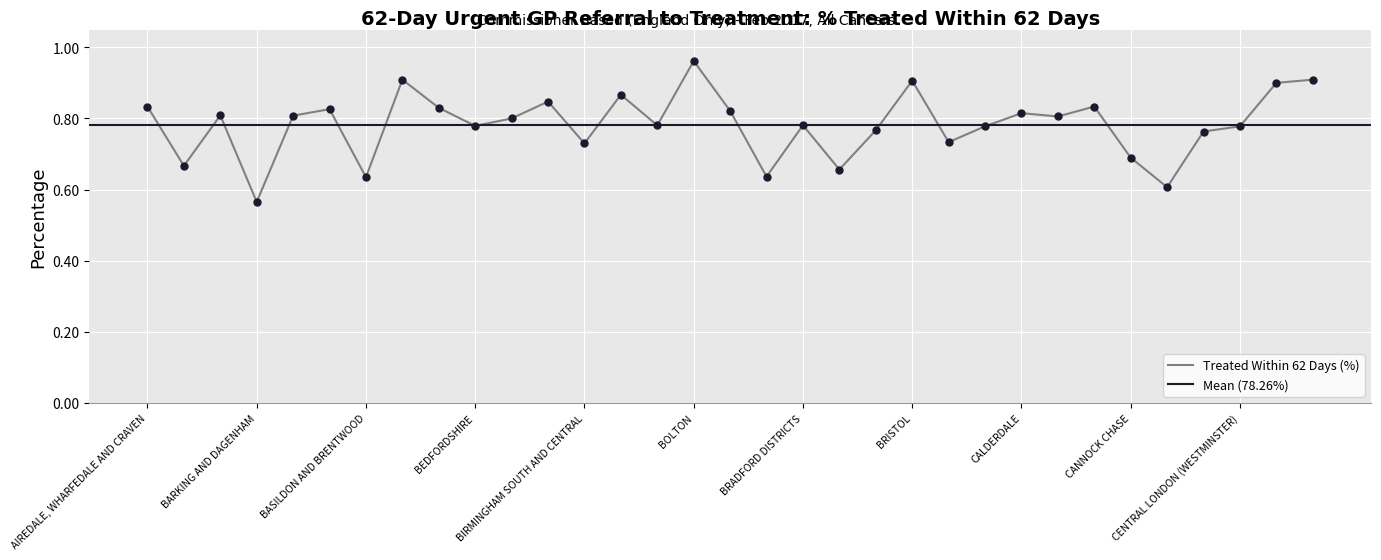

What is the change in value from NHS BRENT CCG to NHS BRIGHTON AND HOVE CCG?

+0.1